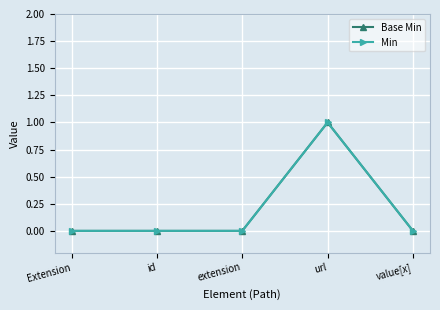

At which category is the sum across all series the highest?

url